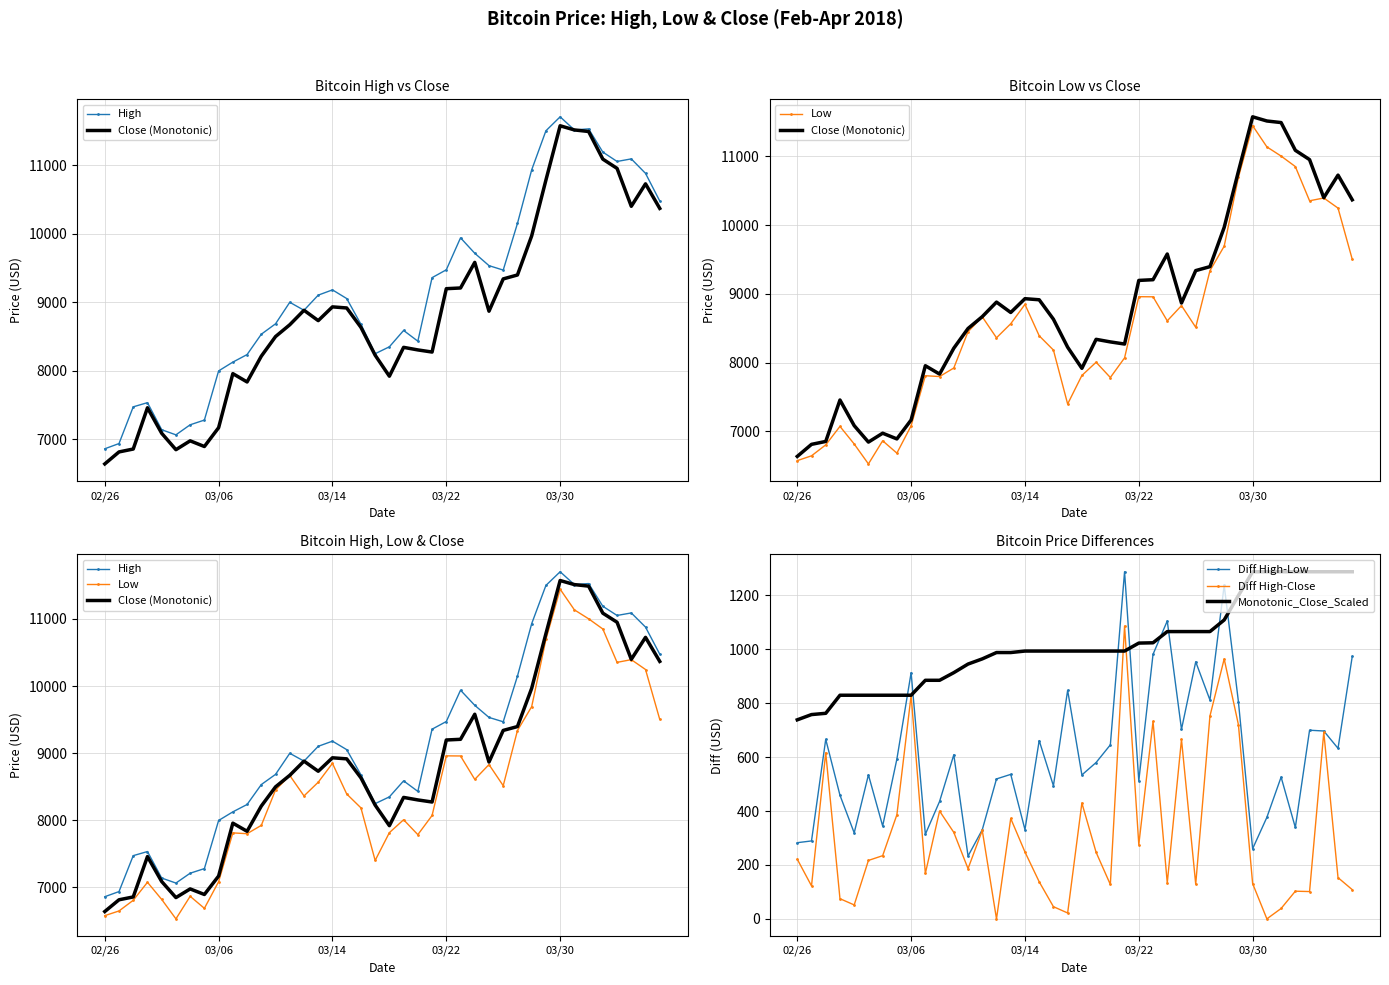

Where is High nearest to the value 9280?

23